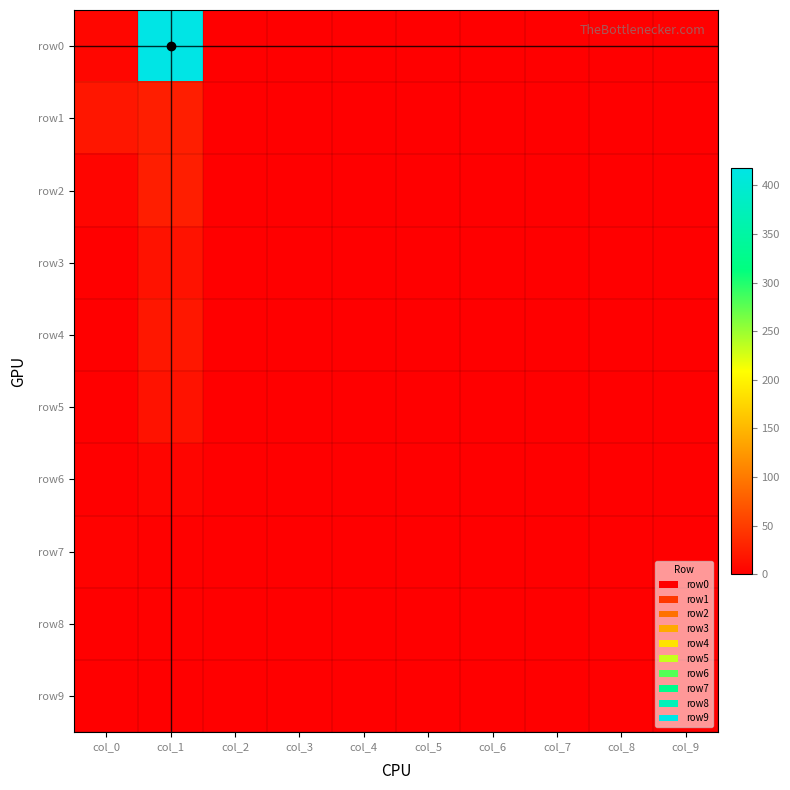

What is the spread (max minus min) of values at col_1?

418